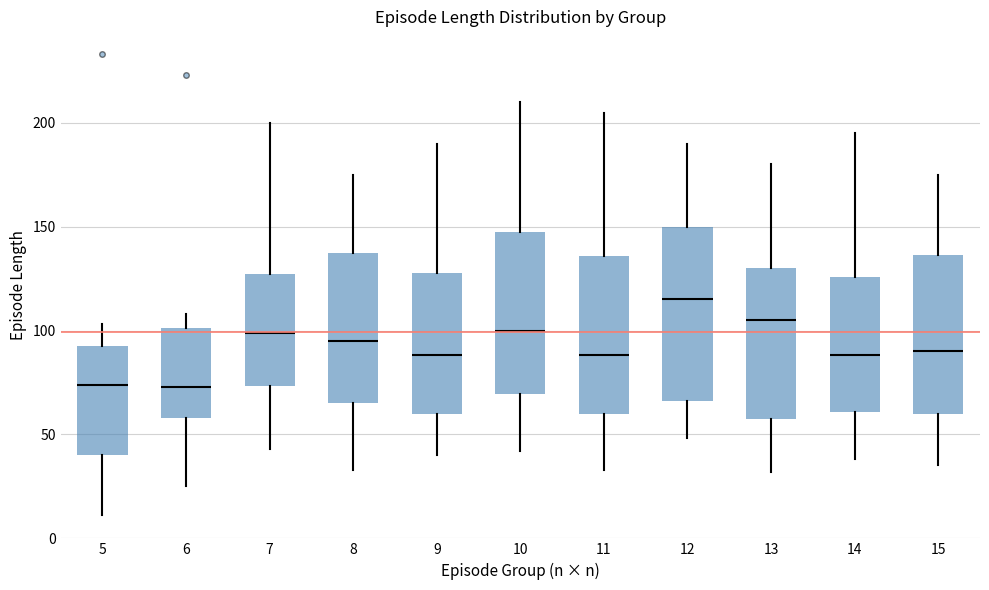

Where does the median line of the box at x = 6 sit on the y-axis? The values are not printed on the chart, so give them approximately, as read against the axis.

75